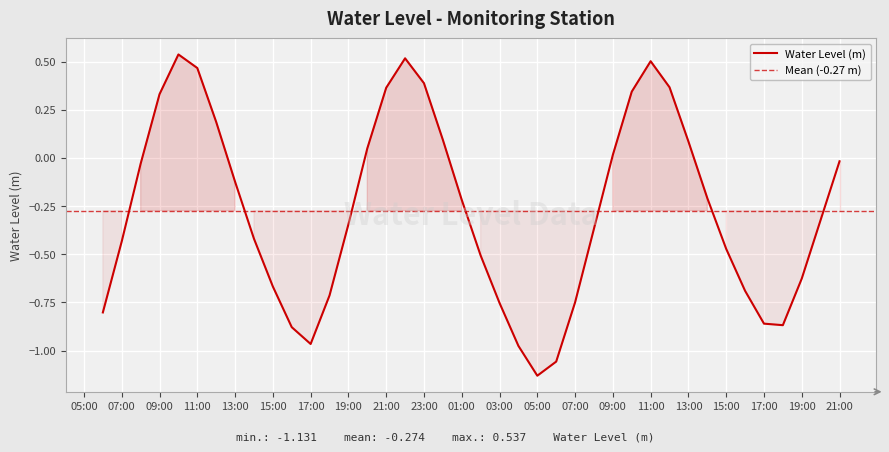

Between 2024-02-02 21:00:00 and 2024-02-02 00:00:00, which is larger?

2024-02-02 00:00:00